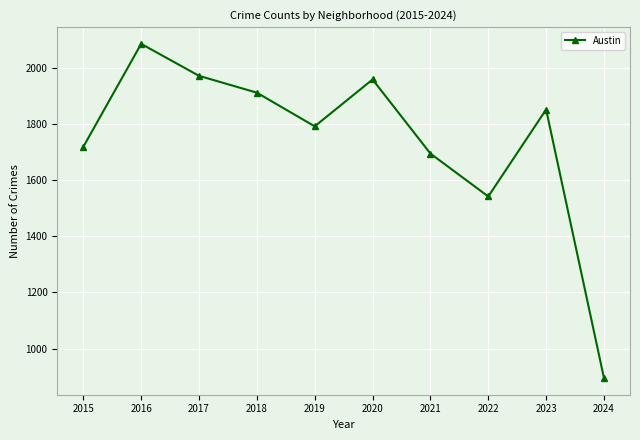

Which category has the highest value across all series?

2016